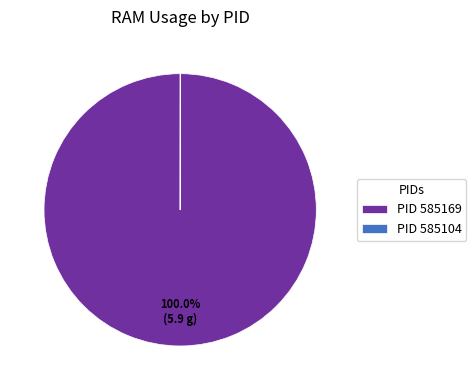

To the nearest percent, what is the difference between the largest and smallest slice percentages?

100%